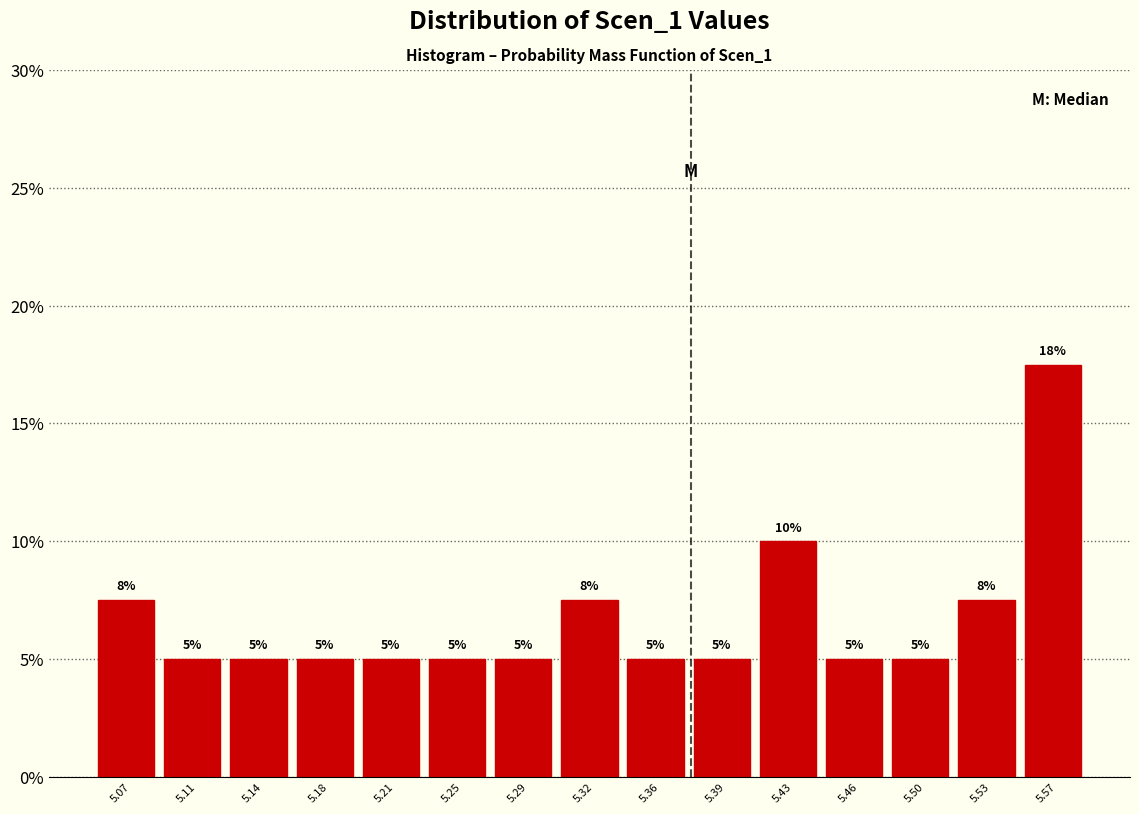

Which label corresponds to the largest value in the chart?

5.57